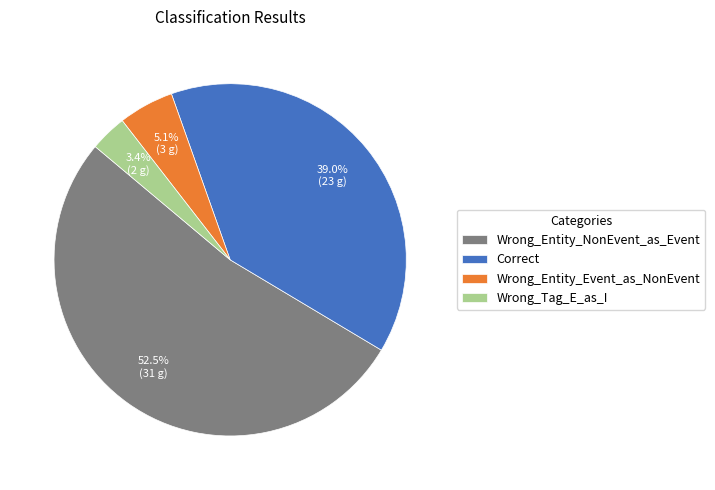

Is there a majority slice in this chart?

Yes